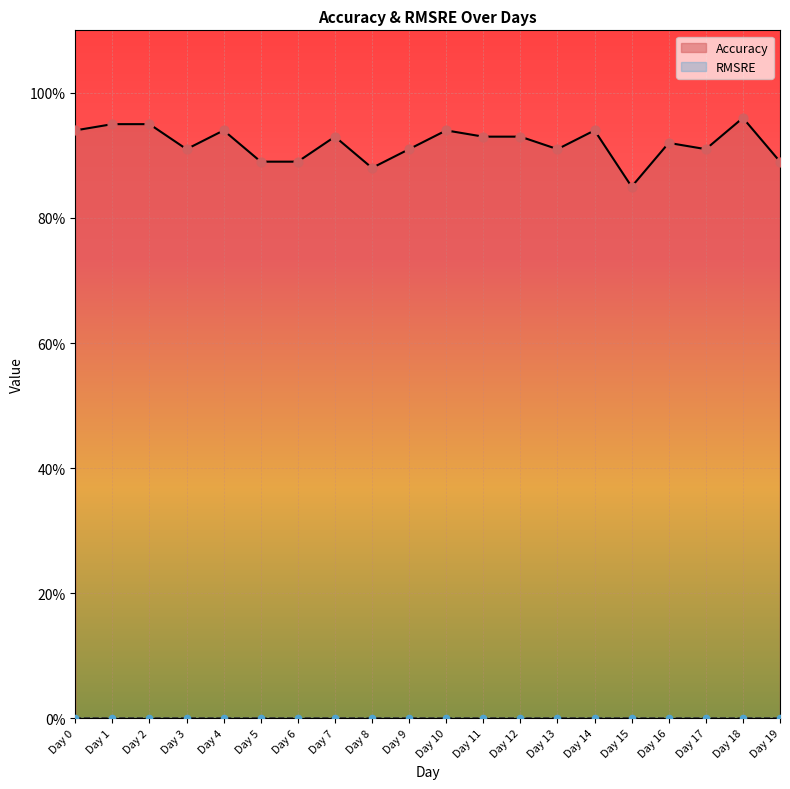

Between Day 6 and Day 10, which is larger?

Day 10